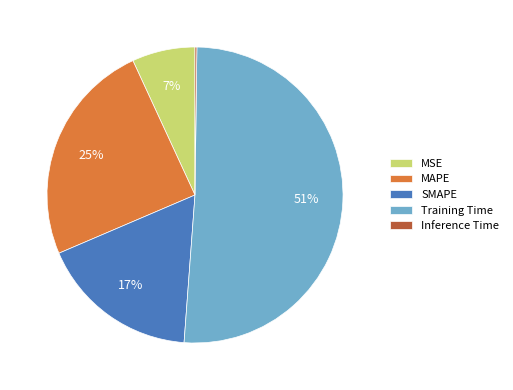

What is the largest slice in the pie chart?

Training Time